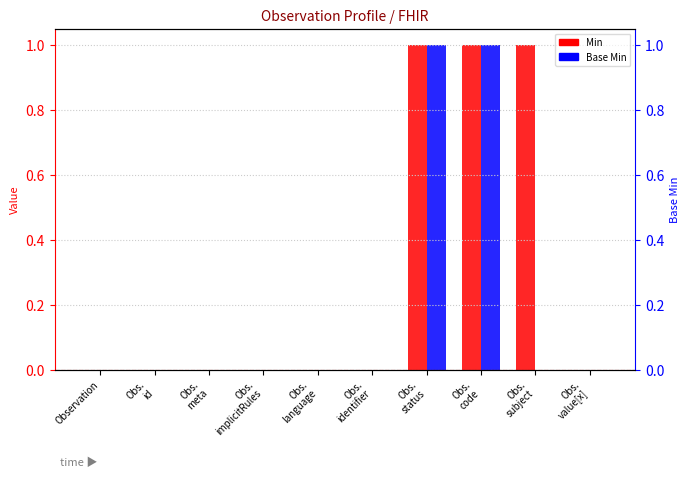

At how many categories does at least one series exceed 0?

3